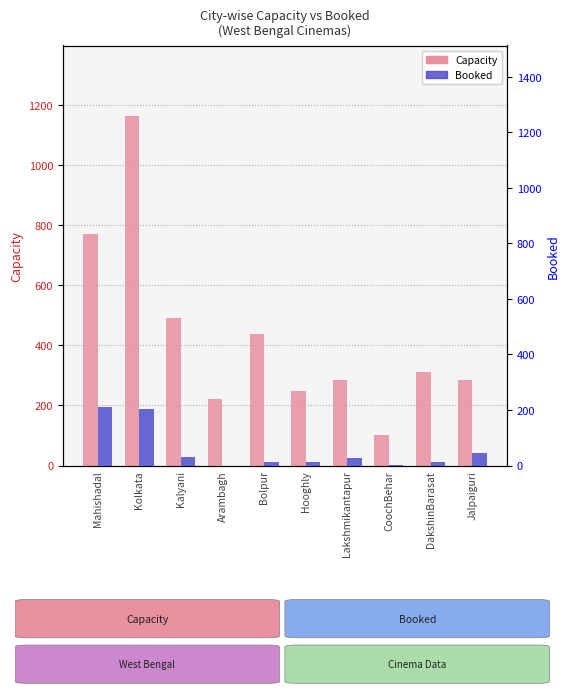

How many bars are there in each group?

2